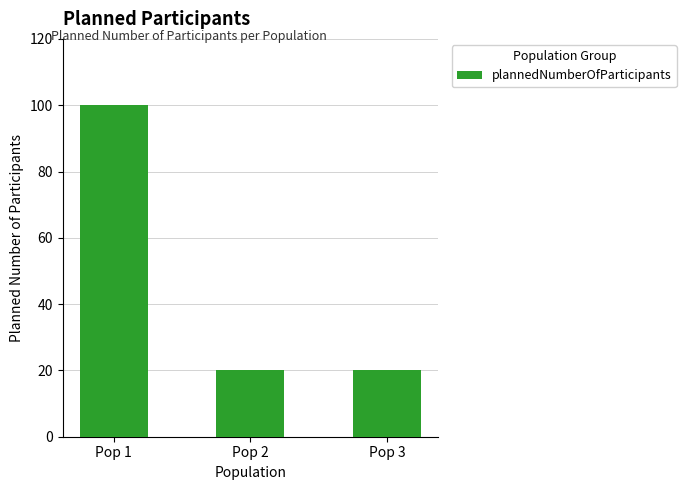

Reading left to right, transcribe all the data shown in this chart.

100	20	20